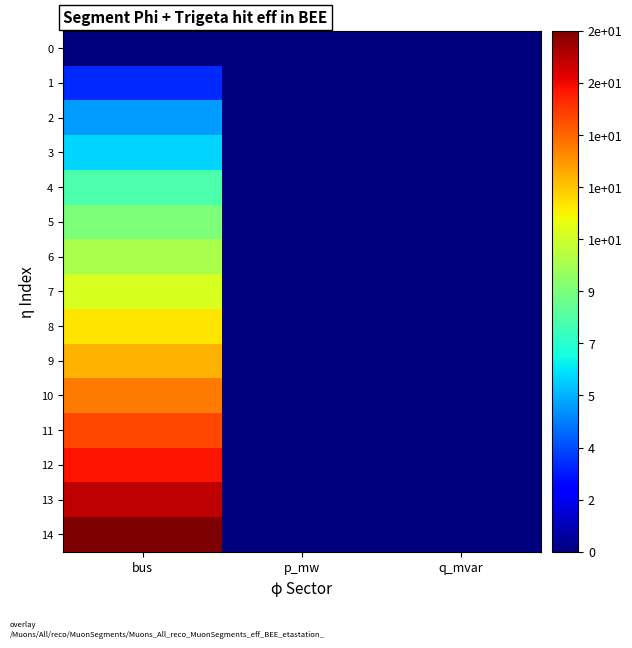

How many series are shown in this chart?

15